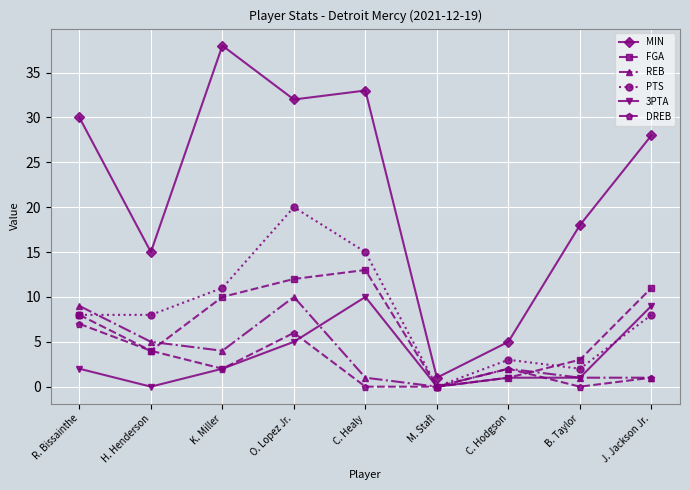

What is the difference between the highest and lowest values at J. Jackson Jr.?

27